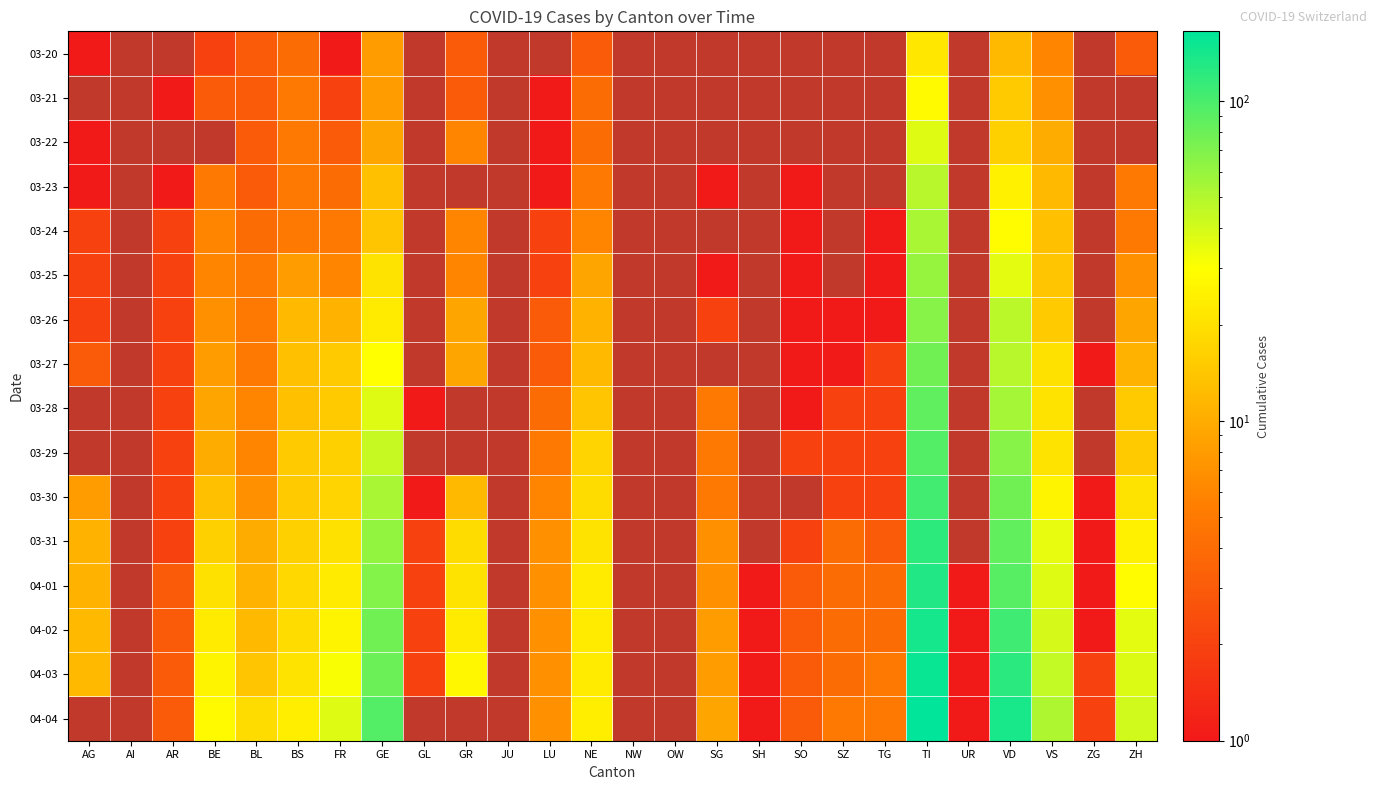

What is the smallest value displayed?

1.0